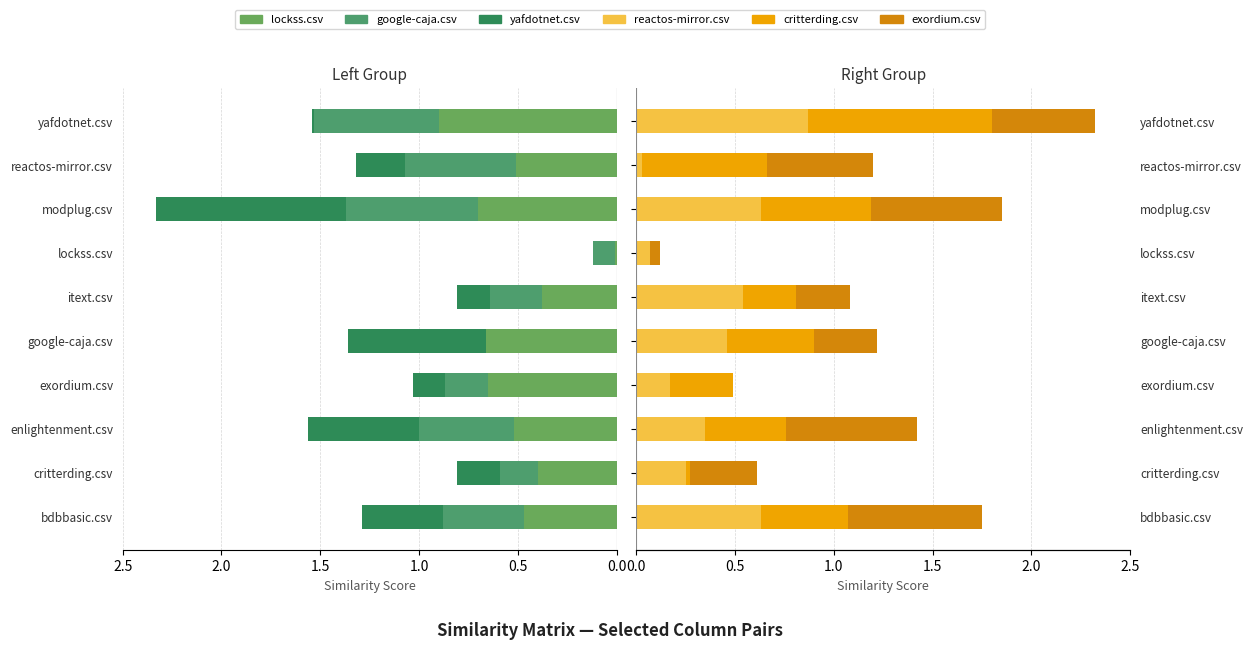

What is the highest value of the reactos-mirror.csv series?

0.9